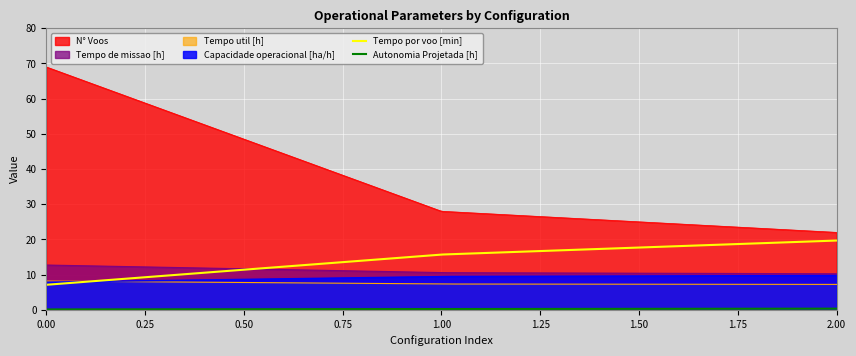

Reading left to right, list all the values displayed in this chart.

Capacidade operacional [ha/h]: 7.9	9.5	9.8
Tempo de missao [h]: 12.7	10.6	10.2
Tempo util [h]: 8.2	7.3	7.2
Tempo por voo [min]: 7.1	15.7	19.7
Autonomia Projetada [h]: 0.1	0.2	0.3
N° Voos: 69.0	28.0	22.0